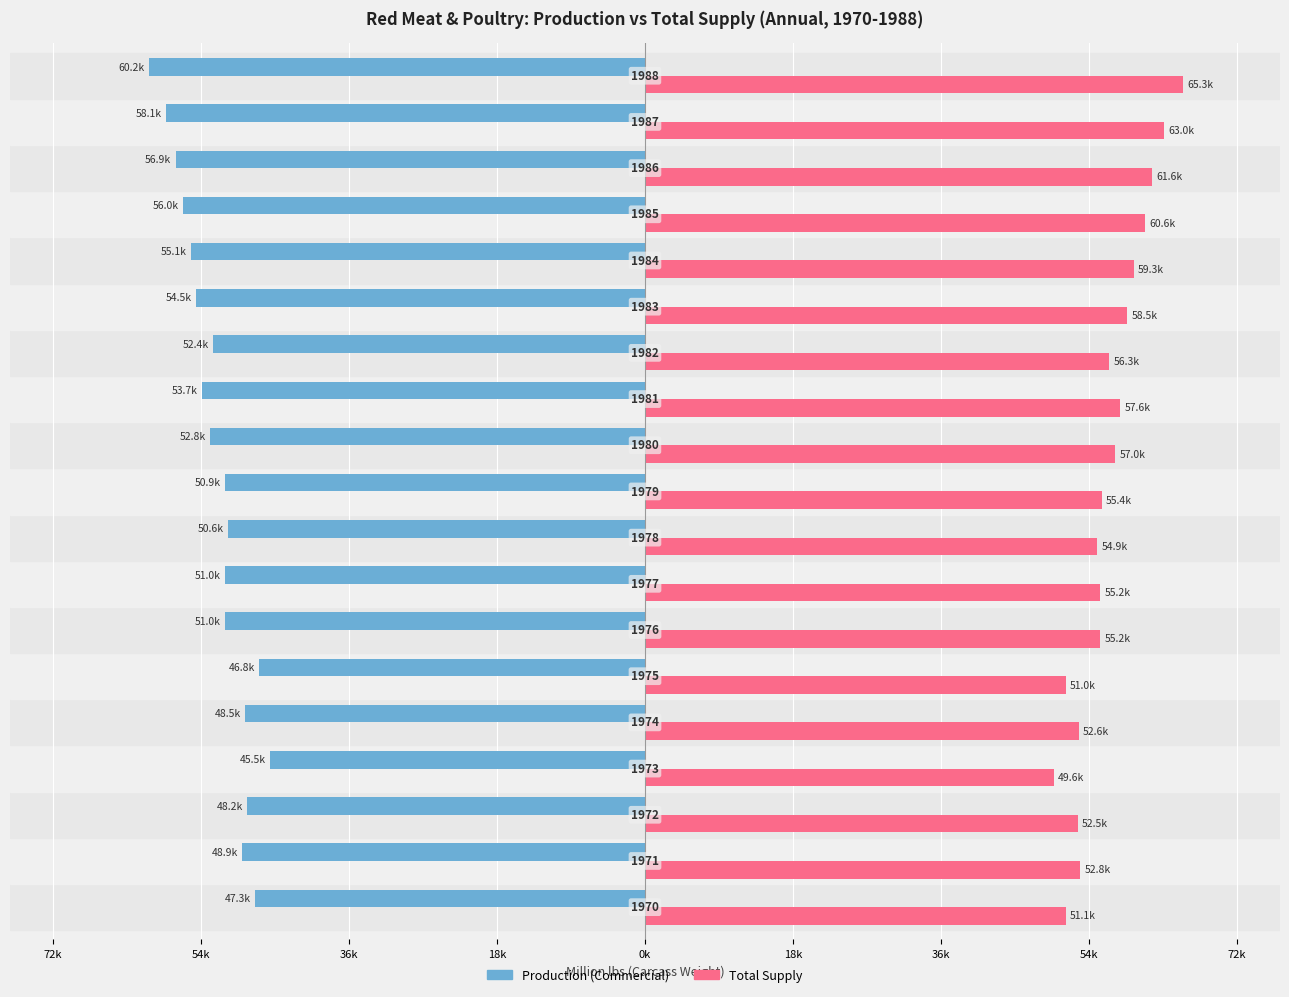

What is the value of the Total Supply bar at the 16th from the left?

60630.9